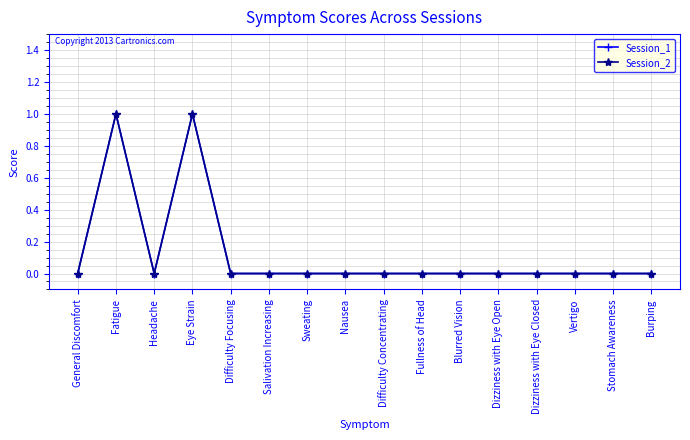

Does the chart have visible grid lines?

Yes